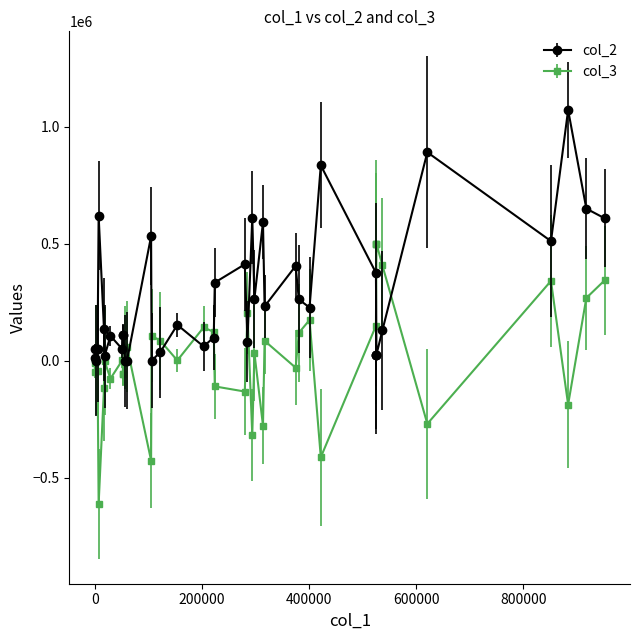

How many lines are shown in the chart?

2